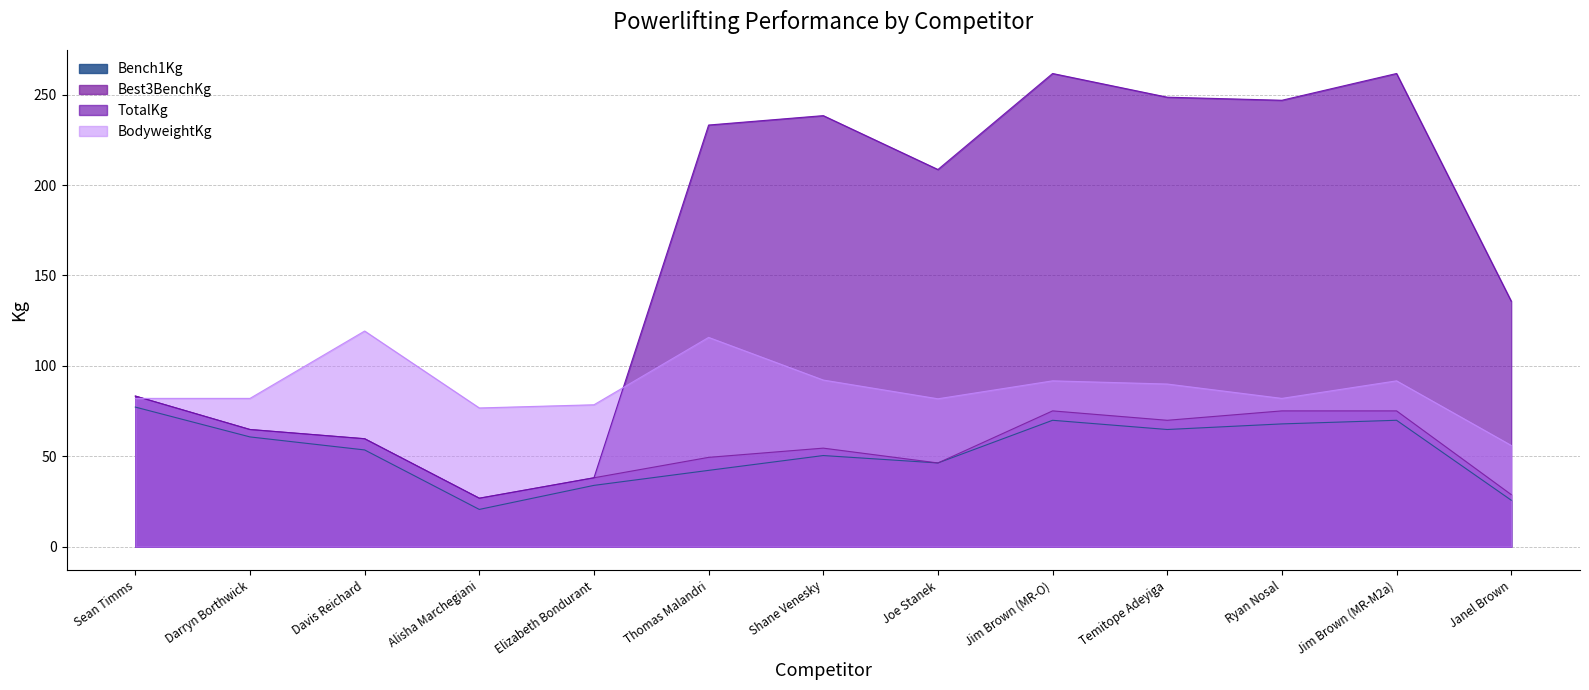

Does the chart display data point markers on the line(s)?

No